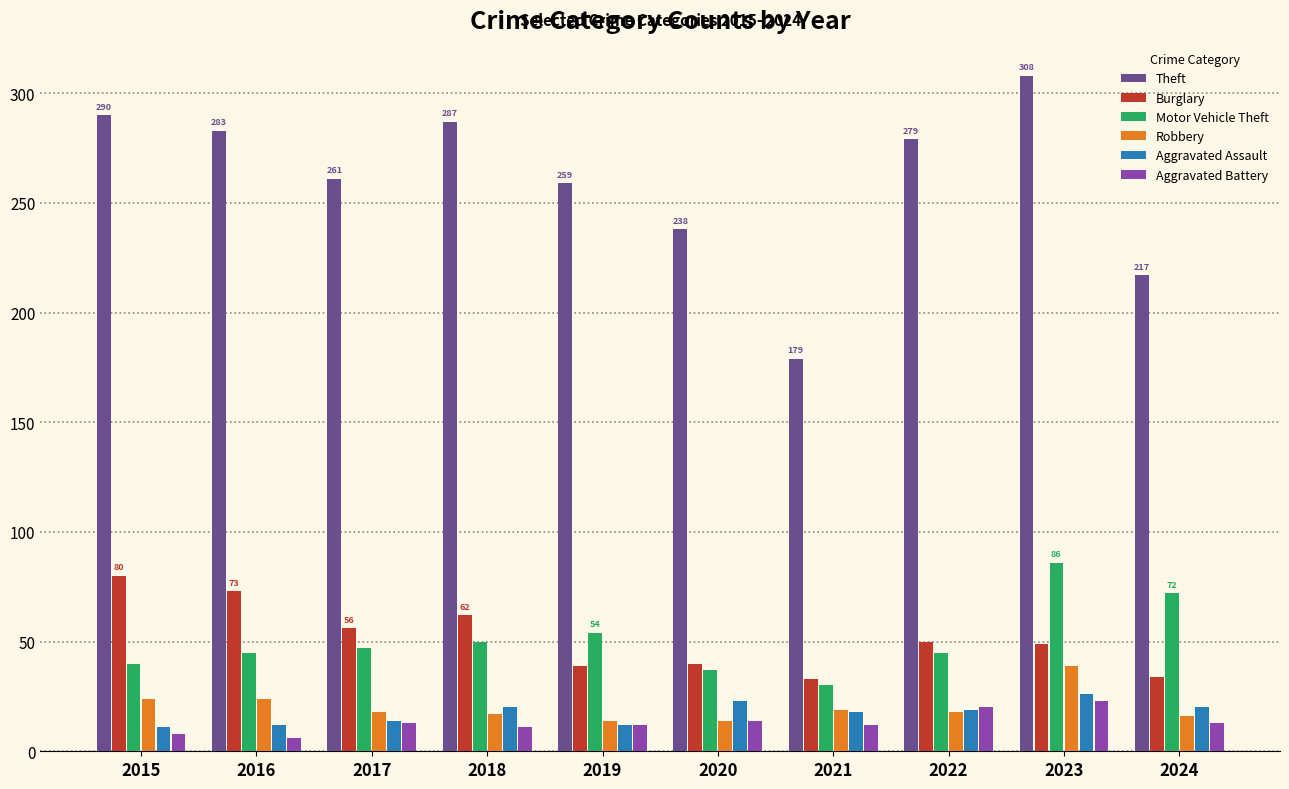

Rank the series at 2023 from lowest to highest value.

Aggravated Battery, Aggravated Assault, Robbery, Burglary, Motor Vehicle Theft, Theft